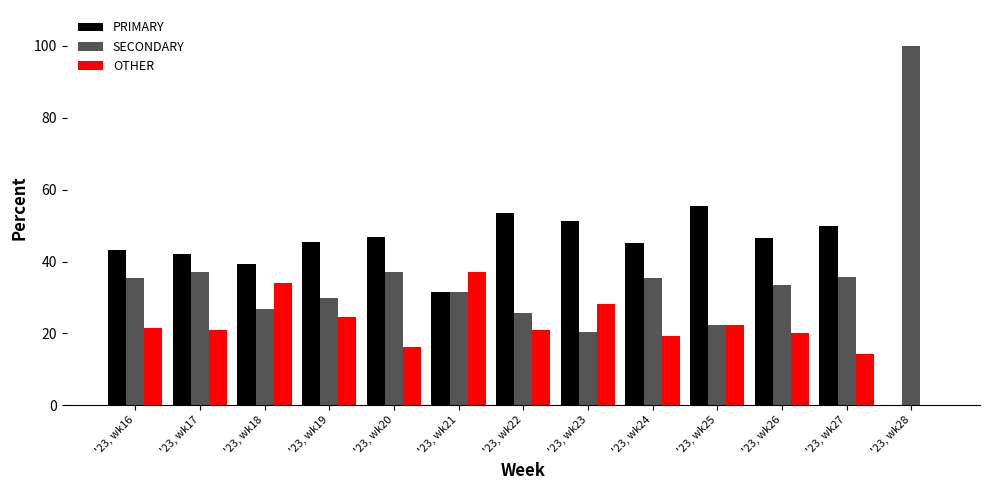

True or false: SECONDARY has a value of 37.1 at '23, wk20.

True